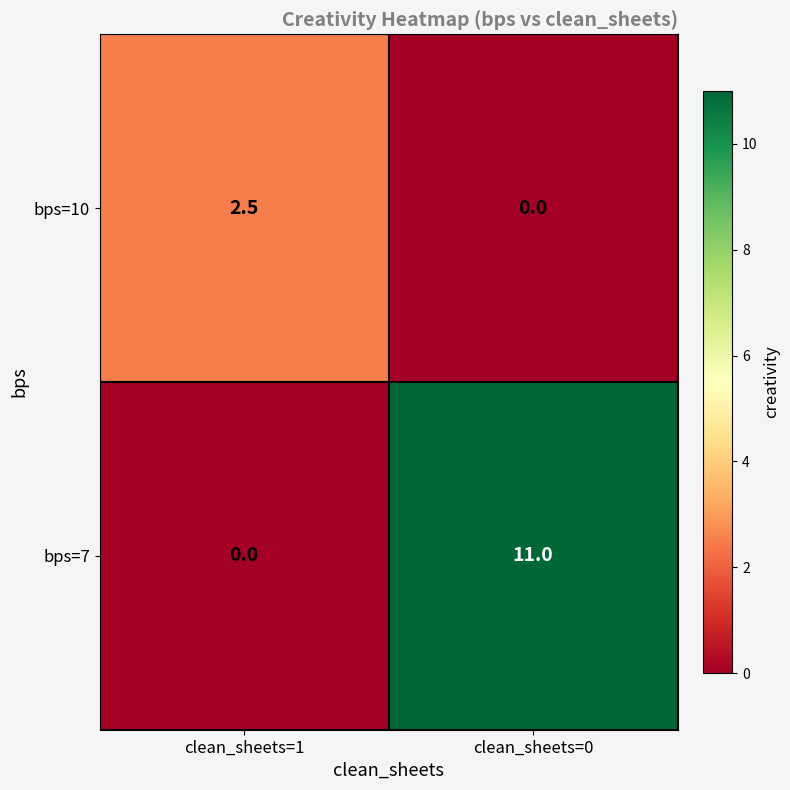

Is it true that bps=10 equals -1.6 at clean_sheets=0?

False